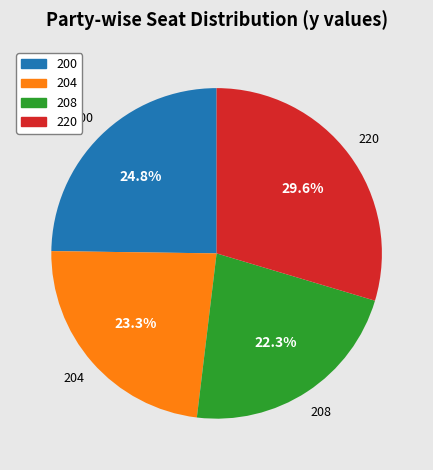

How many segments does this pie chart have?

4